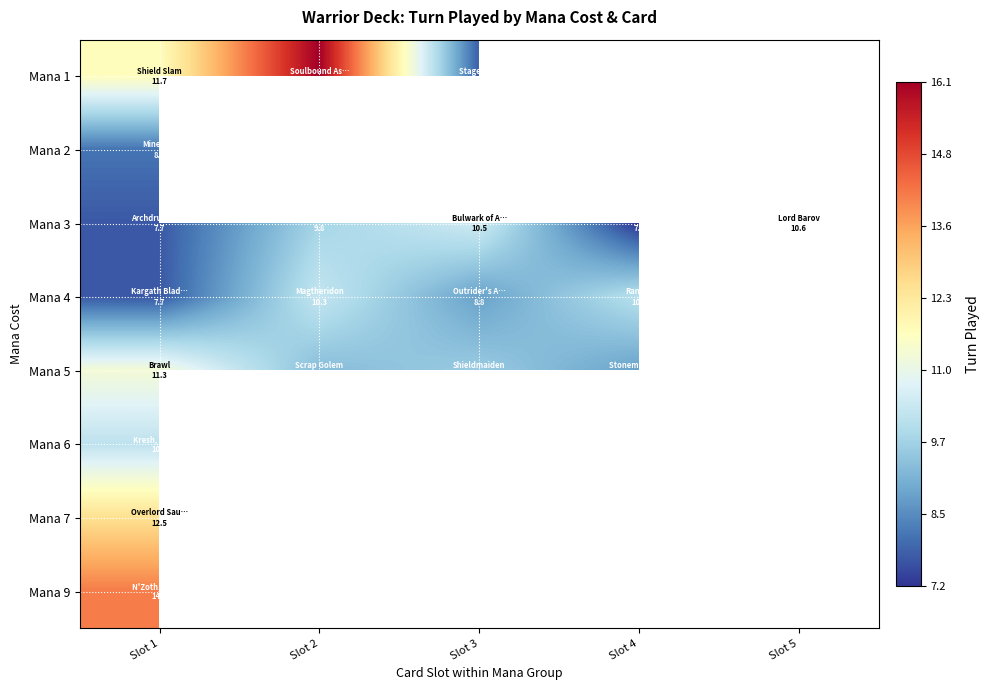

Is it true that Mana 9 equals 14.1 at Slot 1?

True